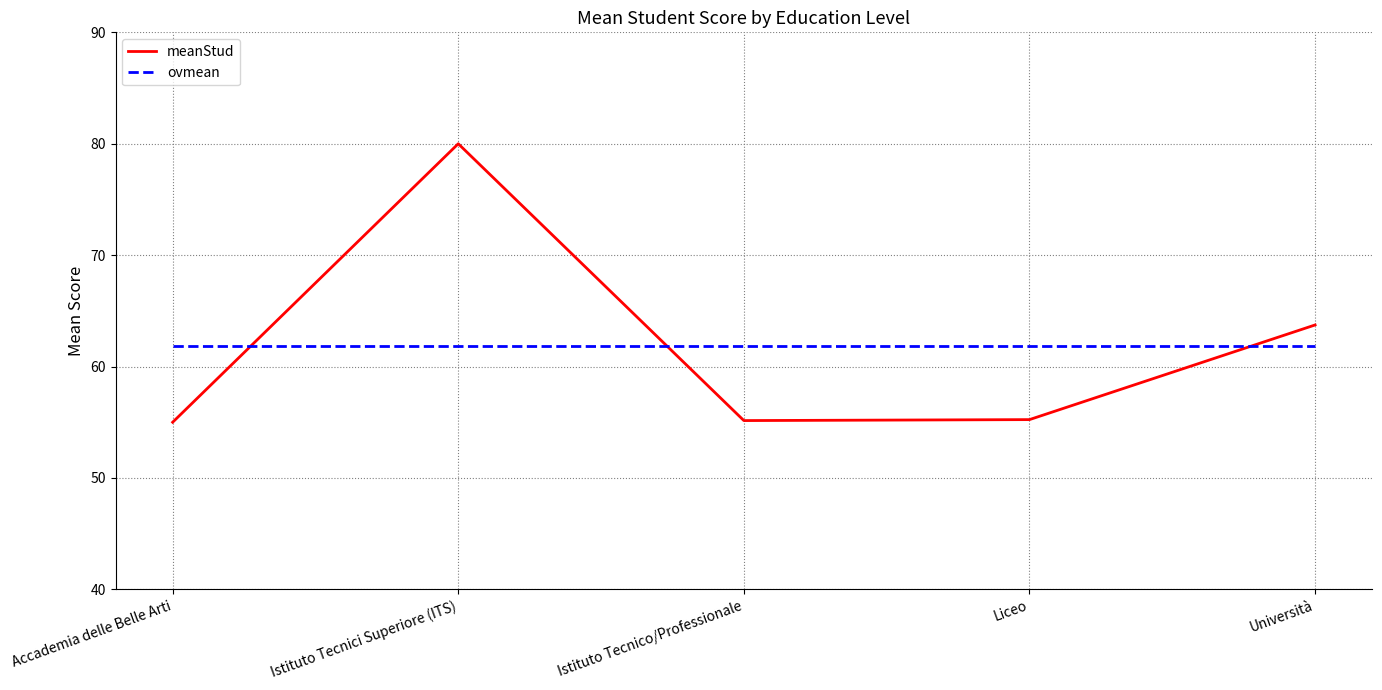

Which series has the widest spread of values?

meanStud